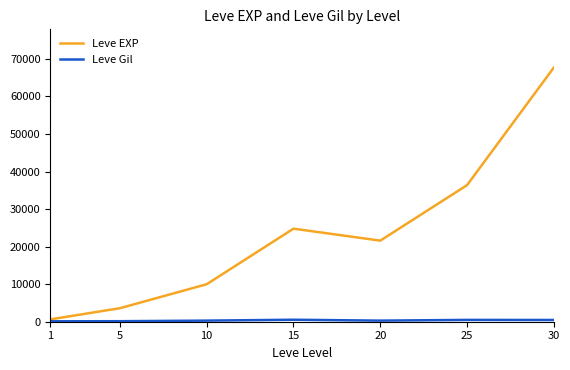

Does the chart display data point markers on the line(s)?

No